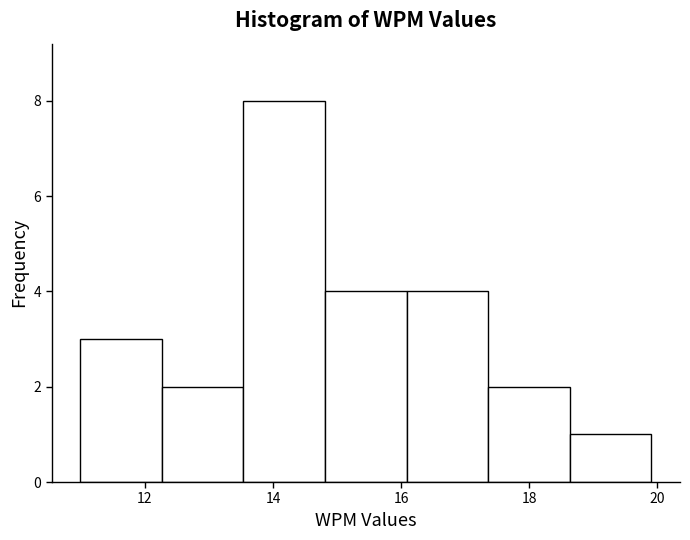

Reading left to right, transcribe this chart: for each bar, give the range it covers on the x-axis and its height. Neither the bar edges nor the heights are printed on the chart, so give them approximately, as read against the axes.

11.0 to 12.2: 3
12.2 to 13.6: 2
13.6 to 14.8: 8
14.8 to 16.0: 4
16.0 to 17.4: 4
17.4 to 18.6: 2
18.6 to 20.0: 1